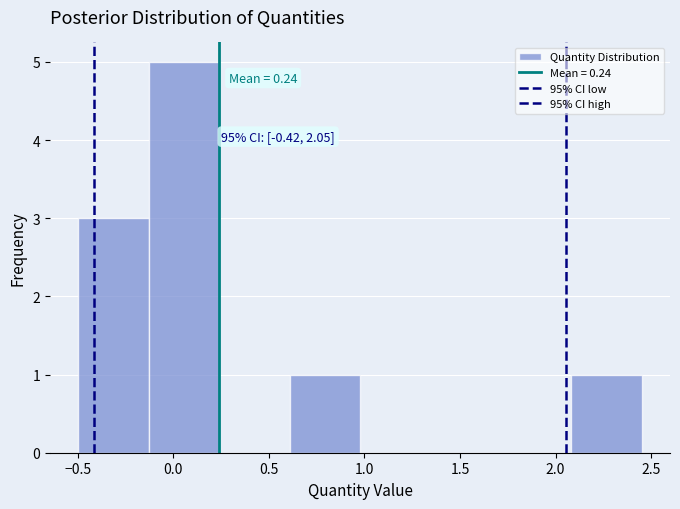

Over which range of the x-axis is the bar tallest?

-0.15 to 0.25